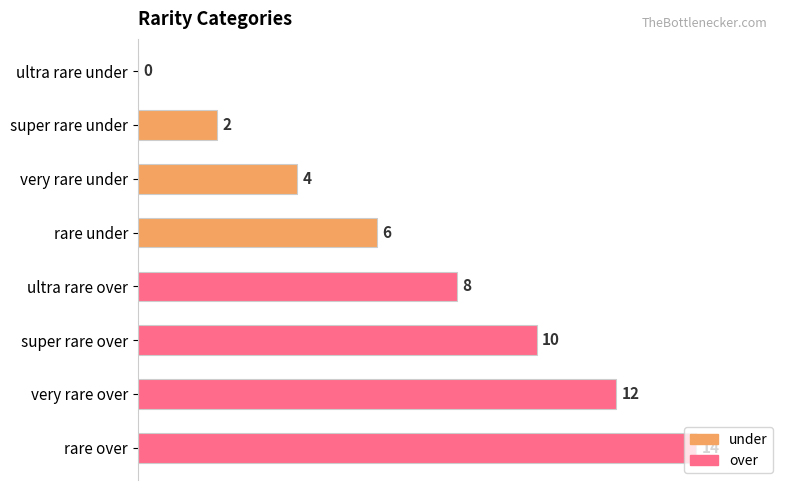

At which label is the value closest to 7?

rare under